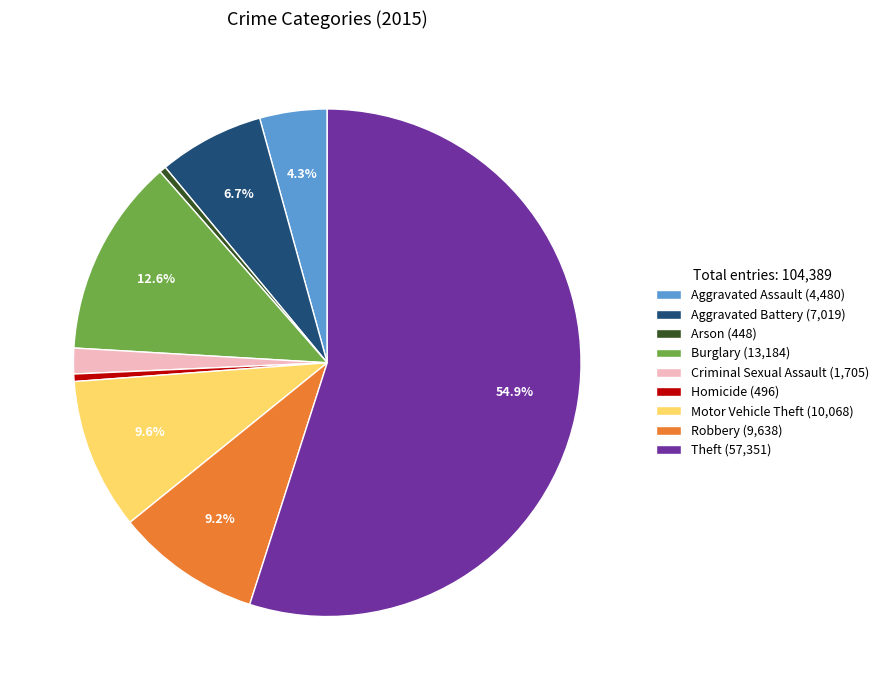

Is Aggravated Assault the majority of the pie?

No